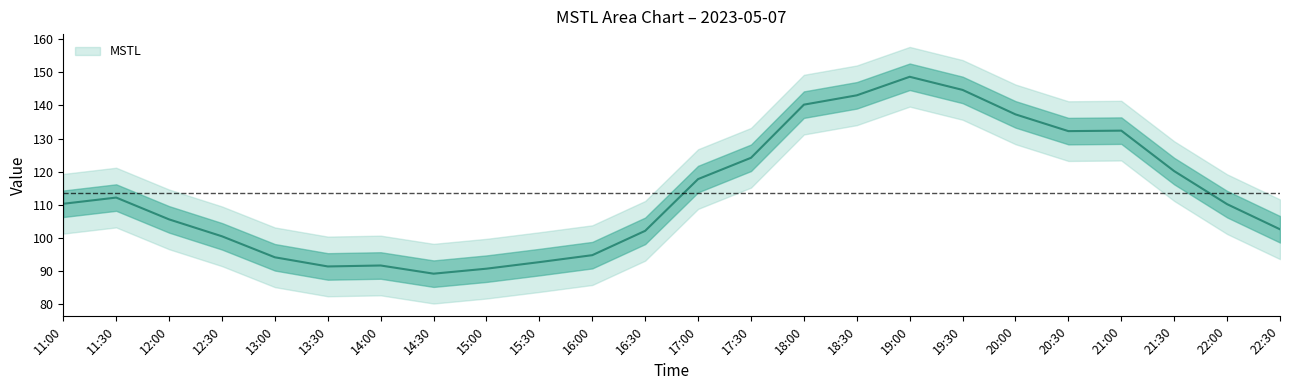

Reading left to right, extract all data points from this chart.

2023-05-07 11:00:00=110.3	2023-05-07 11:30:00=112.2	2023-05-07 12:00:00=105.6	2023-05-07 12:30:00=100.5	2023-05-07 13:00:00=94.2	2023-05-07 13:30:00=91.4	2023-05-07 14:00:00=91.7	2023-05-07 14:30:00=89.2	2023-05-07 15:00:00=90.7	2023-05-07 15:30:00=92.7	2023-05-07 16:00:00=94.8	2023-05-07 16:30:00=102.2	2023-05-07 17:00:00=117.8	2023-05-07 17:30:00=124.2	2023-05-07 18:00:00=140.2	2023-05-07 18:30:00=143.0	2023-05-07 19:00:00=148.6	2023-05-07 19:30:00=144.7	2023-05-07 20:00:00=137.3	2023-05-07 20:30:00=132.2	2023-05-07 21:00:00=132.4	2023-05-07 21:30:00=120.2	2023-05-07 22:00:00=110.2	2023-05-07 22:30:00=102.6